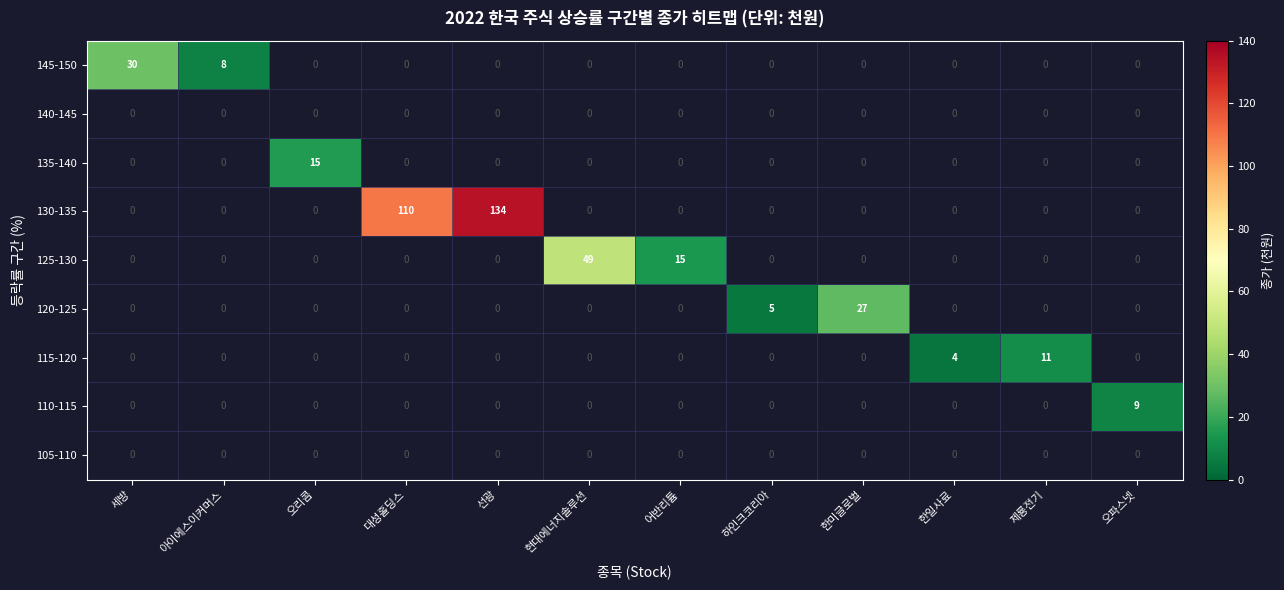

The value of 135-140 at 오리콤 is 21. True or false?

False